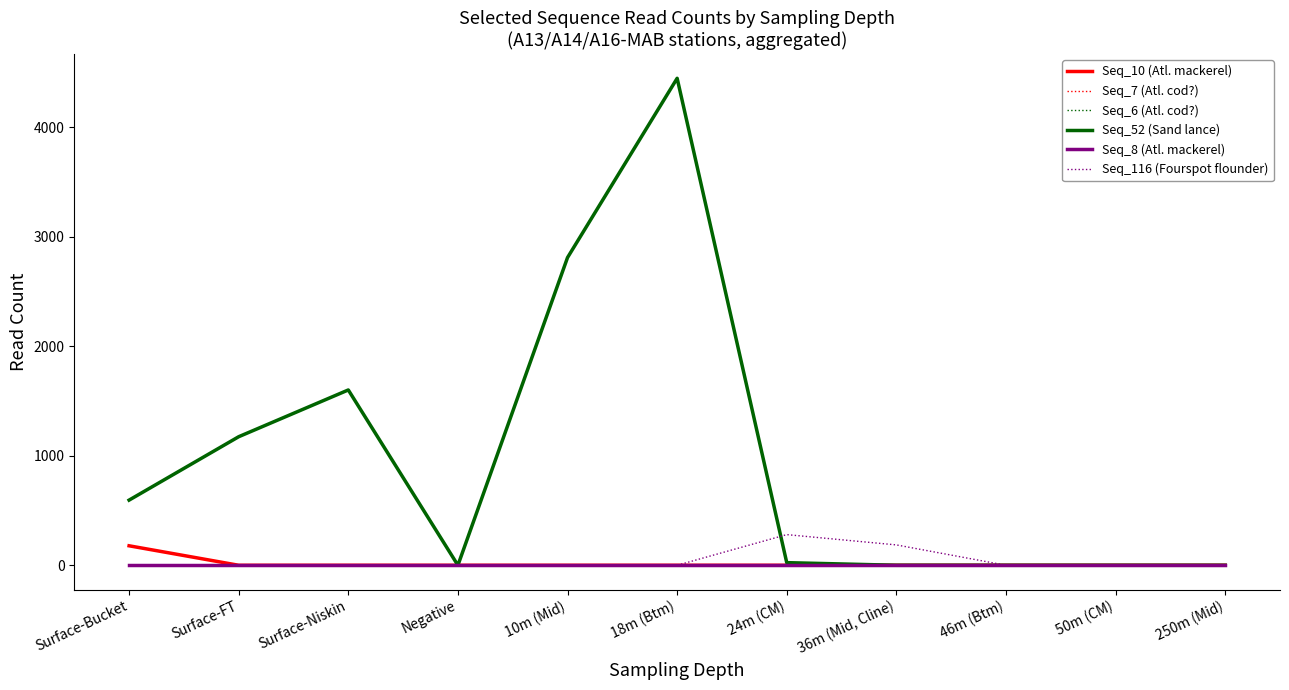

Does the chart display data point markers on the line(s)?

No